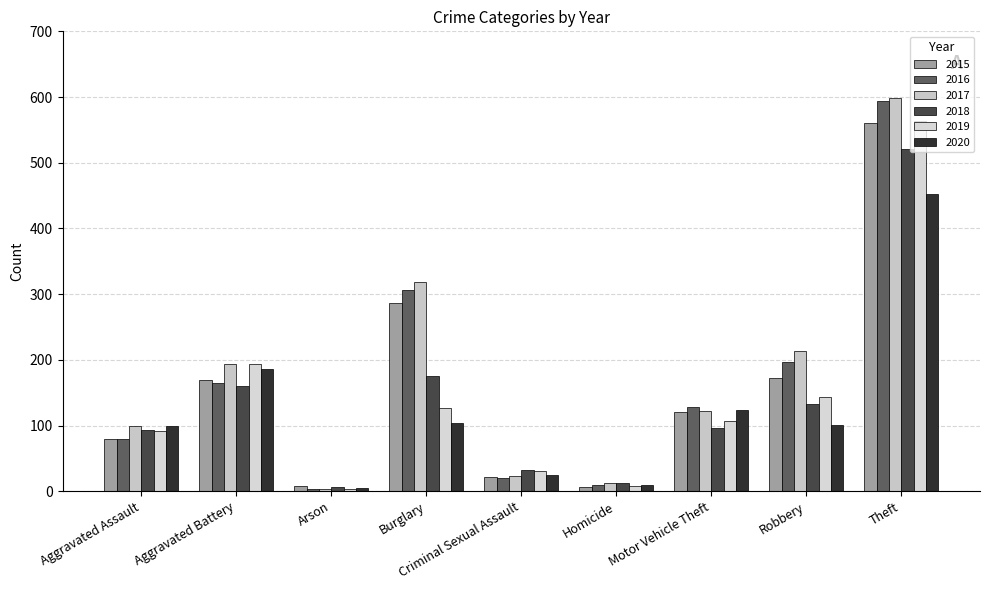

True or false: 2020 has a value of 104 at Burglary.

True